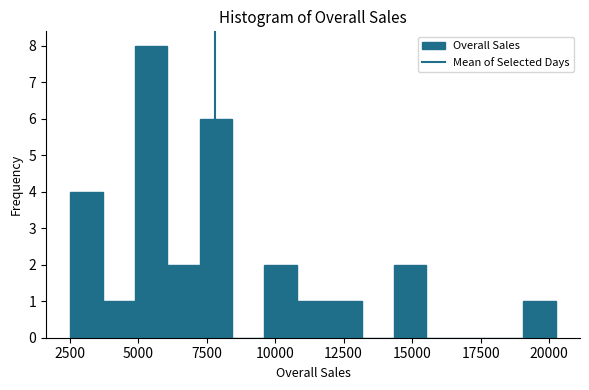

Read against the x-axis, roughly where is the centre of the tallest bar?

5500